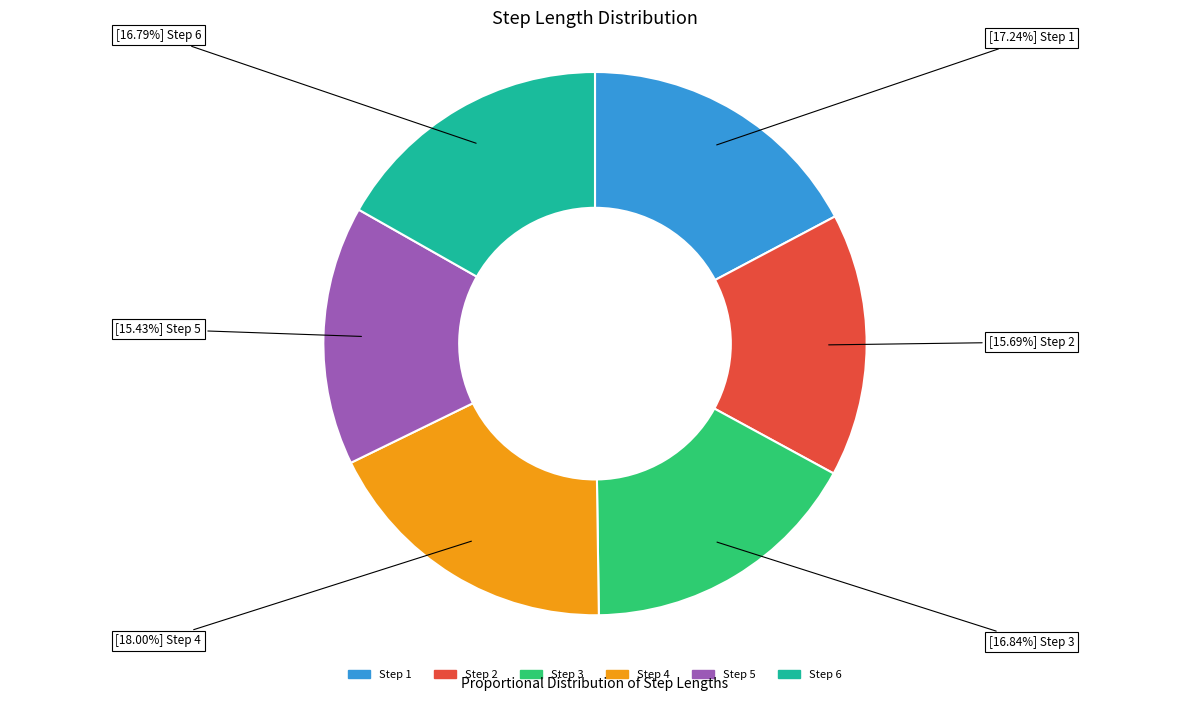

Is there any slice that represents more than half of the pie?

No